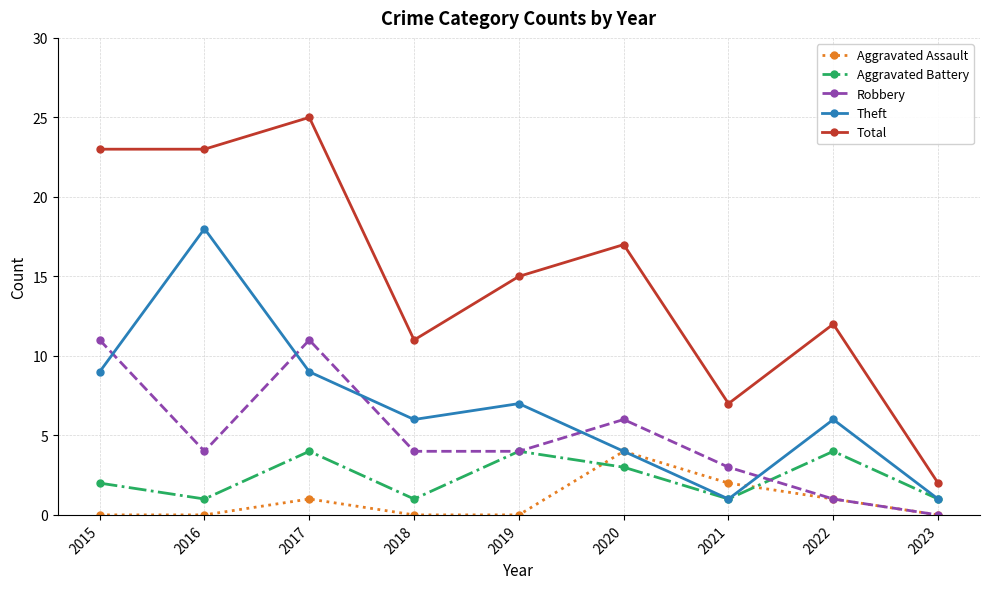

What is the difference between the second highest and second lowest values in the Aggravated Assault series?

2